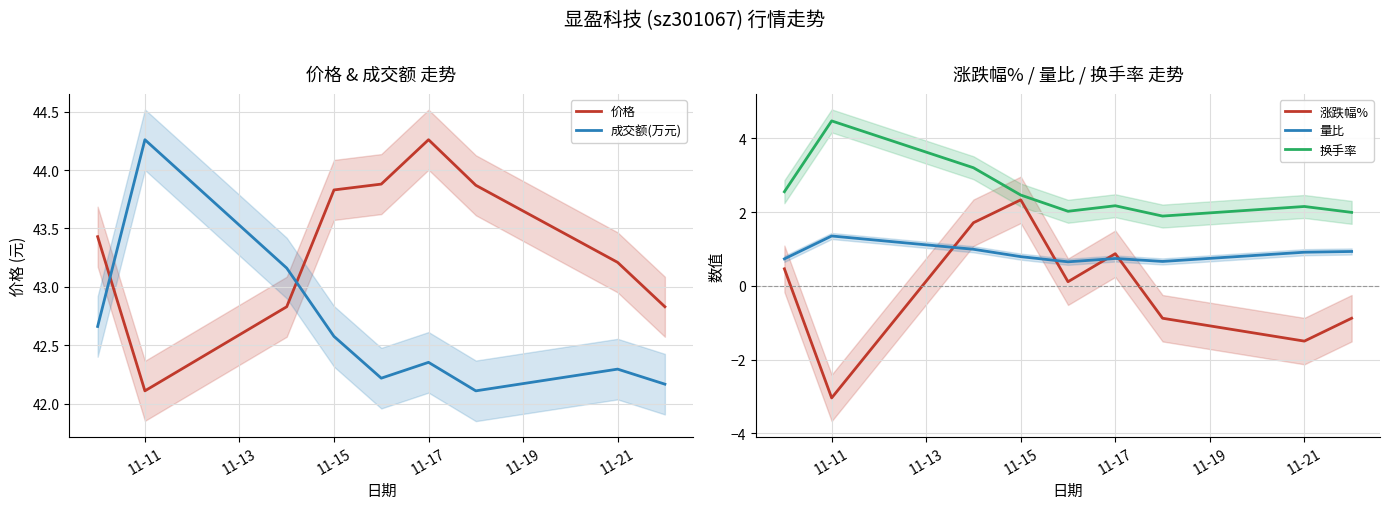

The value of 量比 at 11-11 is 1.4. True or false?

True